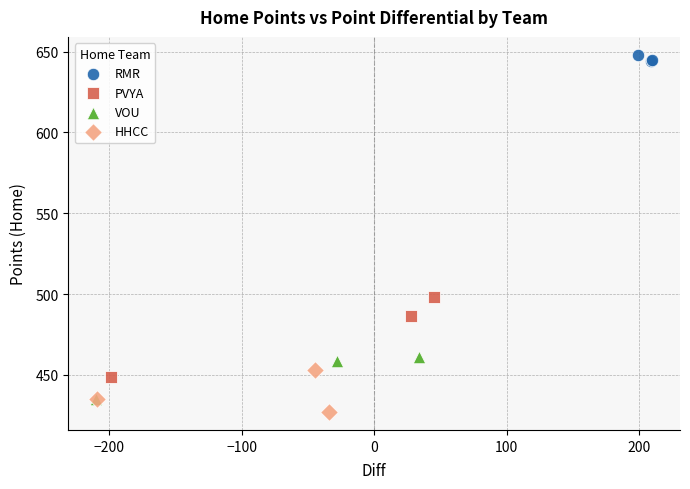

Which series reaches the maximum Y coordinate?

RMR